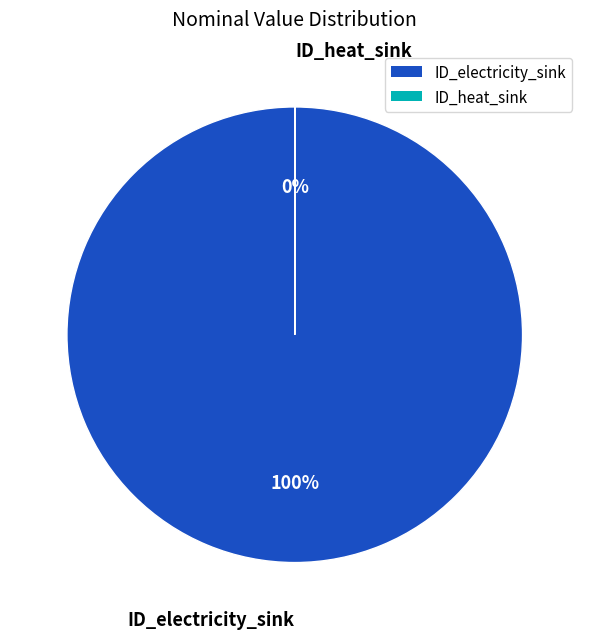

To the nearest percent, what is the difference between the largest and smallest slice percentages?

100%